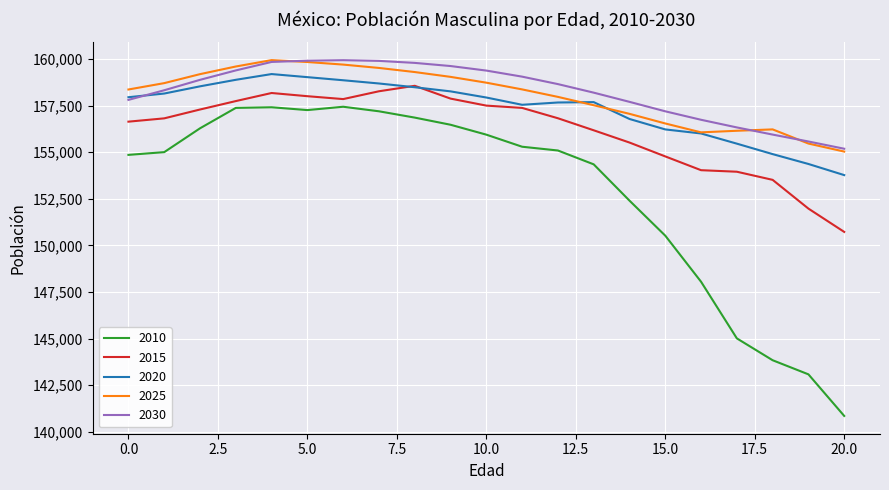

What is the smallest value displayed?

140845.4